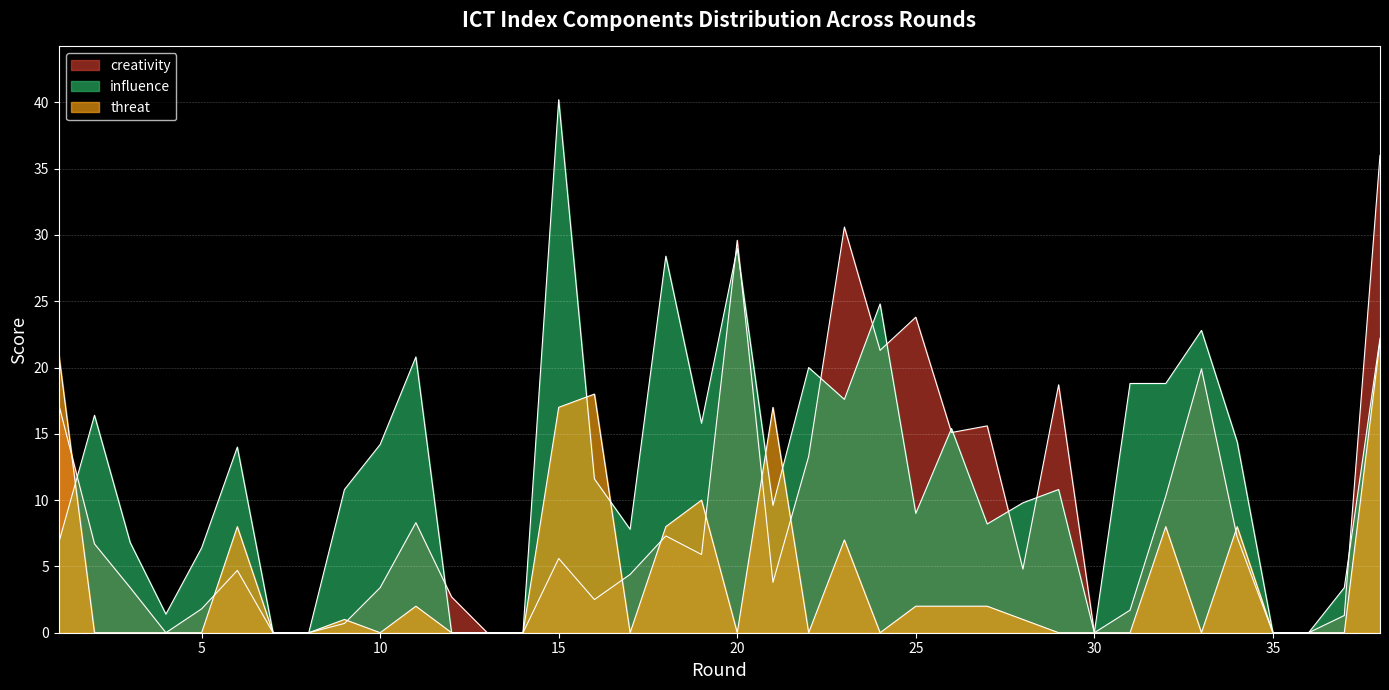

Which series changed the most between 1 and 16?

creativity